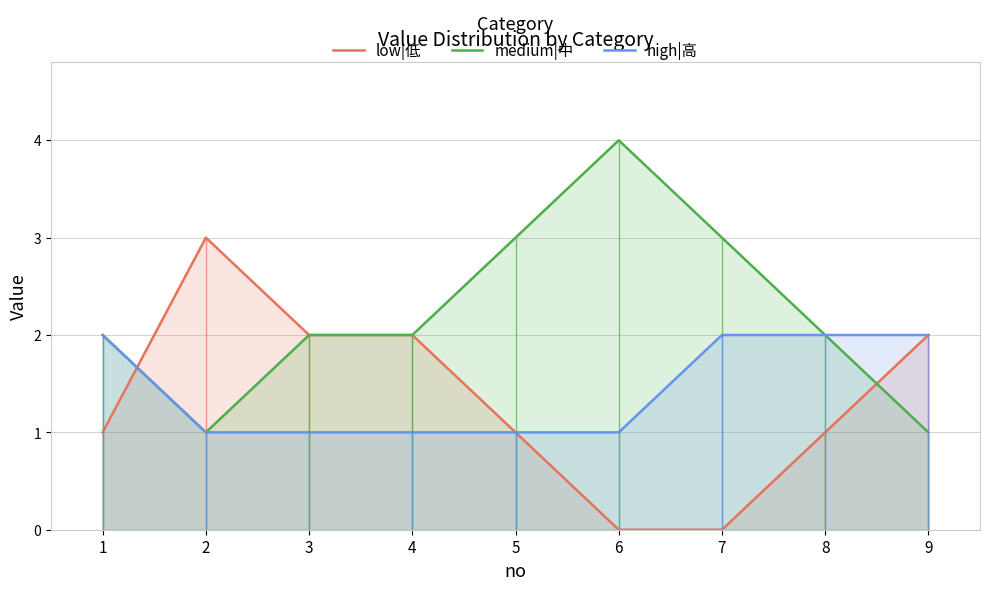

What is the value of the medium|中 point at the 5th from the left?

3